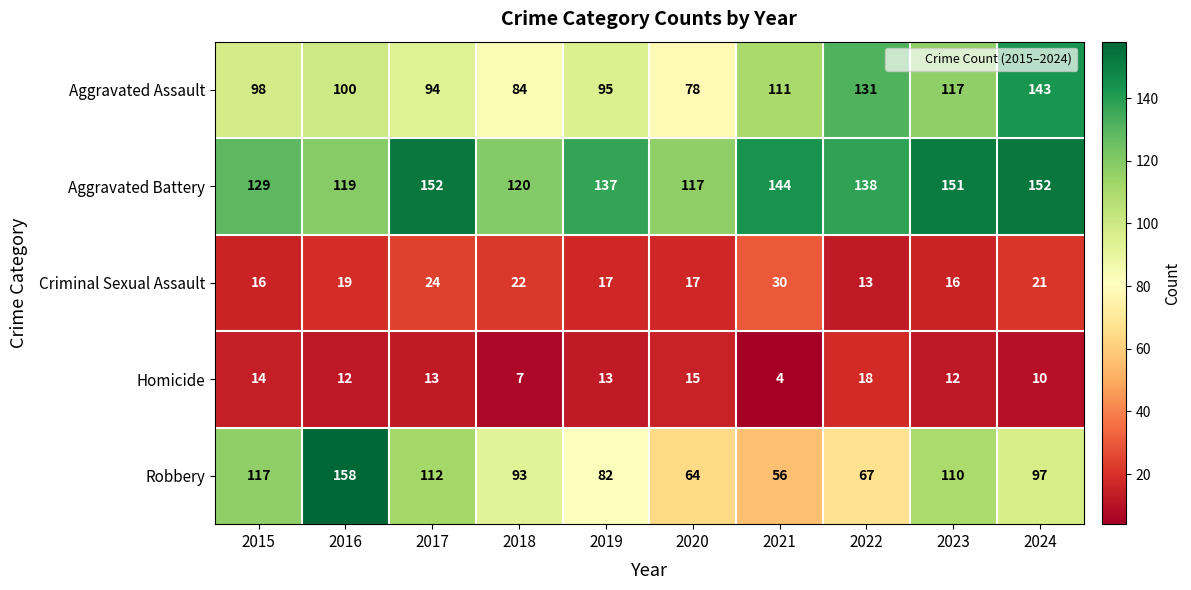

What is the difference between the maximum and minimum values in the Aggravated Battery series?

35